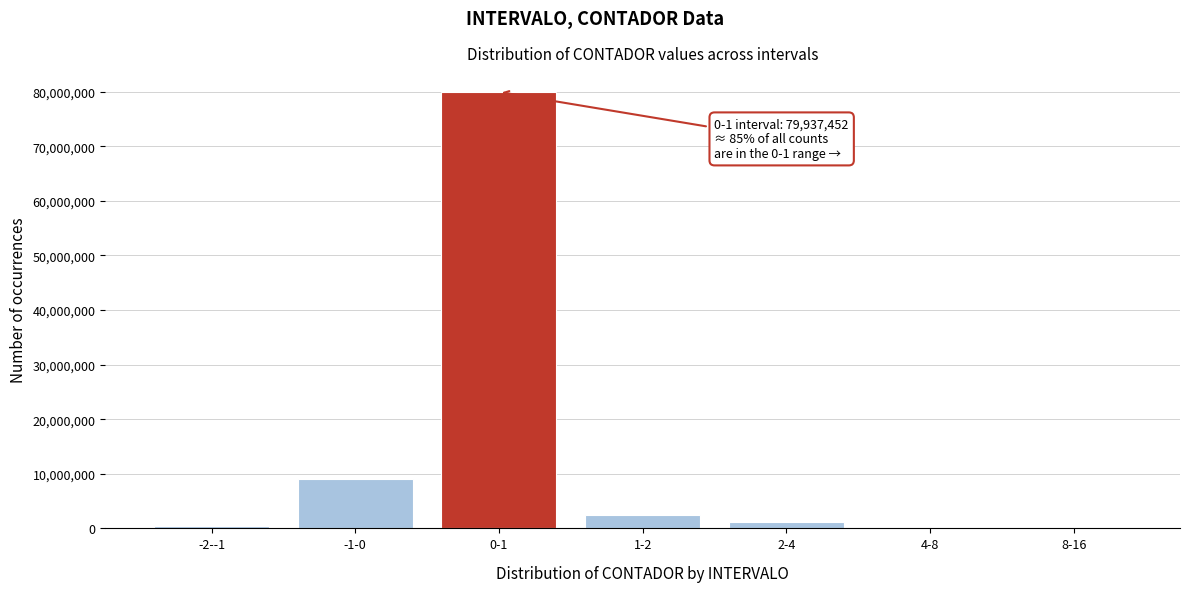

What is the sum of all values?

93195750